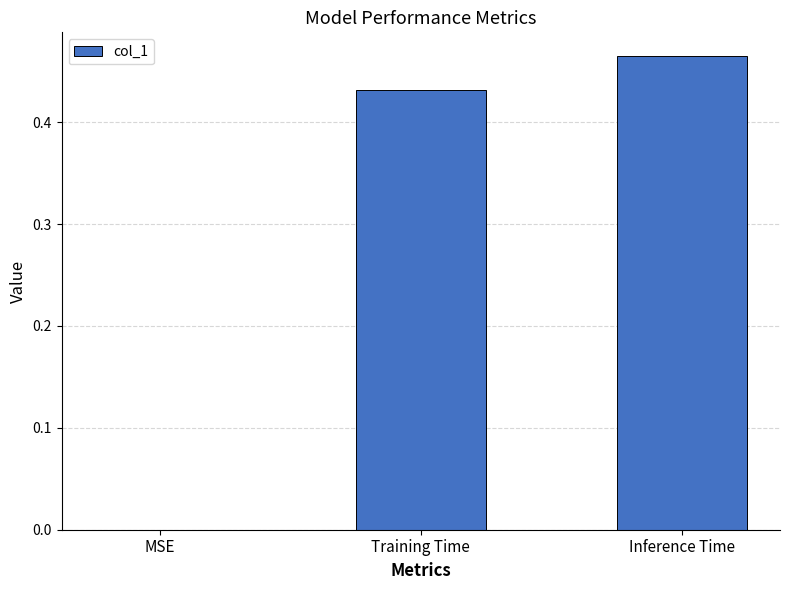

What is the sum of the values at Training Time and Inference Time?

0.9